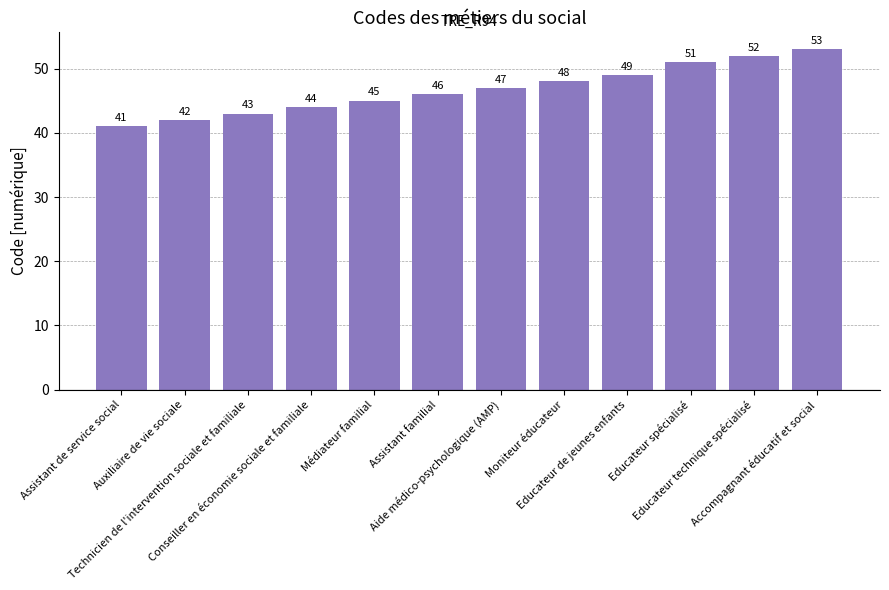

Reading left to right, list all the values displayed in this chart.

Assistant de service social=41	Auxiliaire de vie sociale=42	Technicien de l'intervention sociale et familiale=43	Conseiller en économie sociale et familiale=44	Médiateur familial=45	Assistant familial=46	Aide médico-psychologique (AMP)=47	Moniteur éducateur=48	Educateur de jeunes enfants=49	Educateur spécialisé=51	Educateur technique spécialisé=52	Accompagnant éducatif et social=53